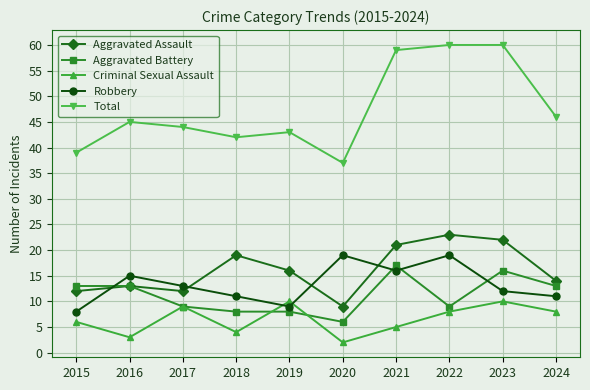

What is the difference between the maximum and minimum values in the Aggravated Battery series?

11